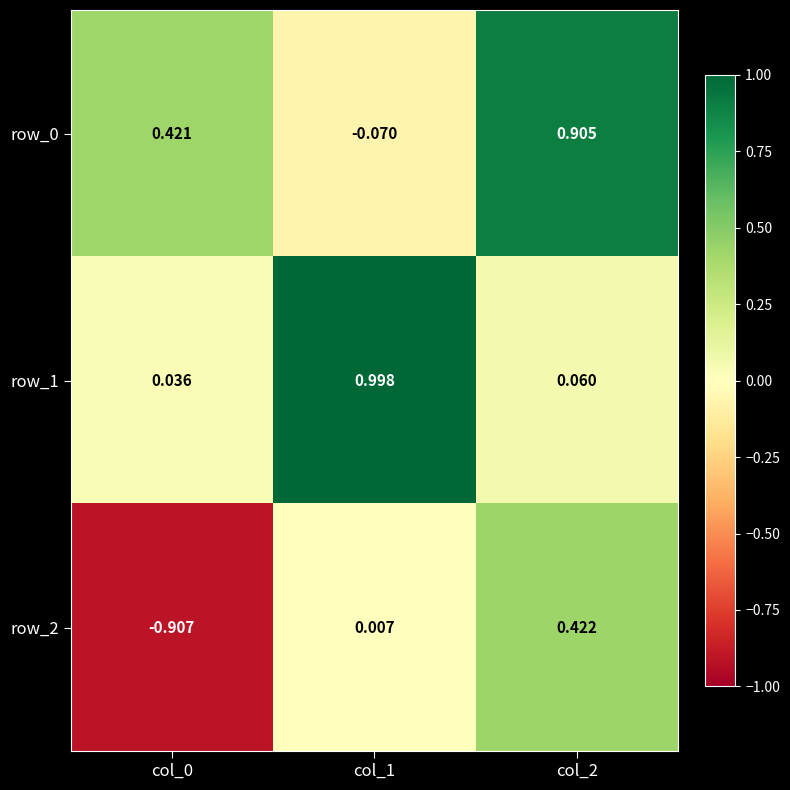

How many negative values does the row_2 series have?

1